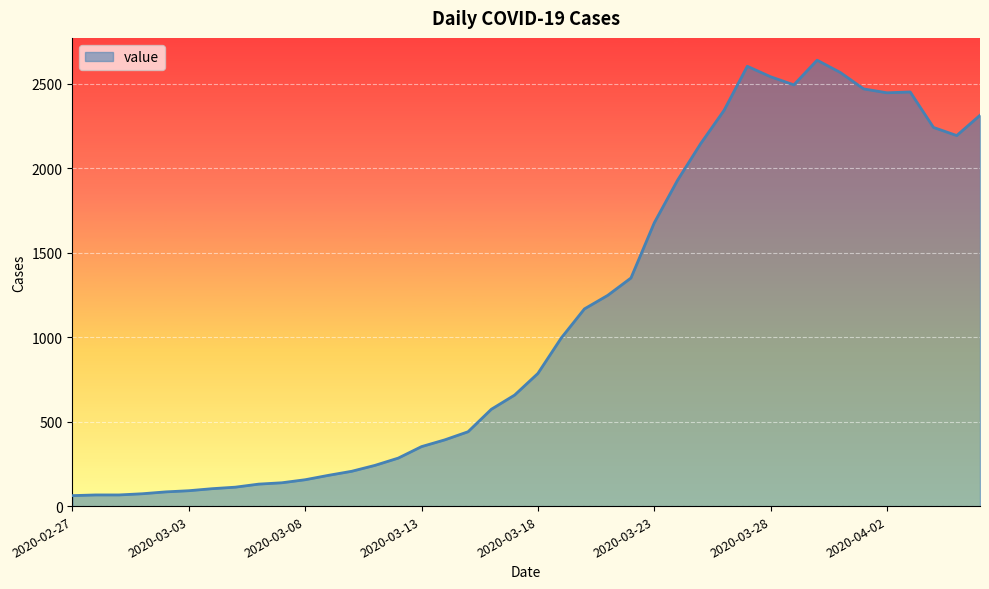

What is the minimum value shown in the chart?

62